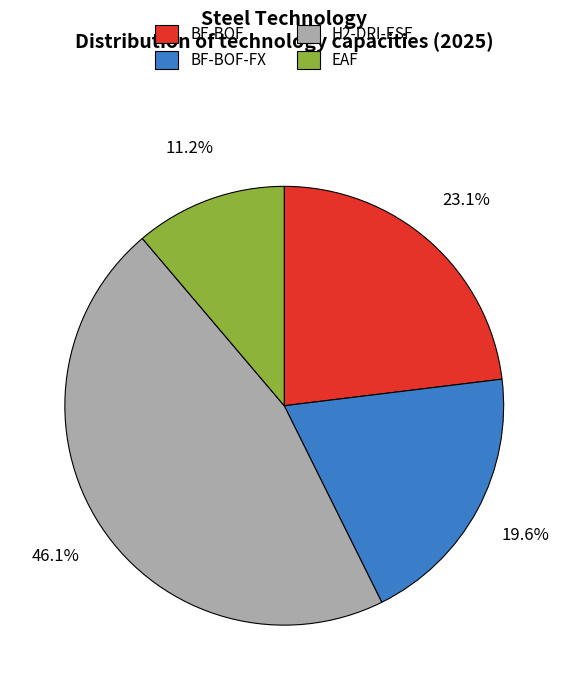

Combined, what portion of the pie is BF-BOF and BF-BOF-FX?

42.7%